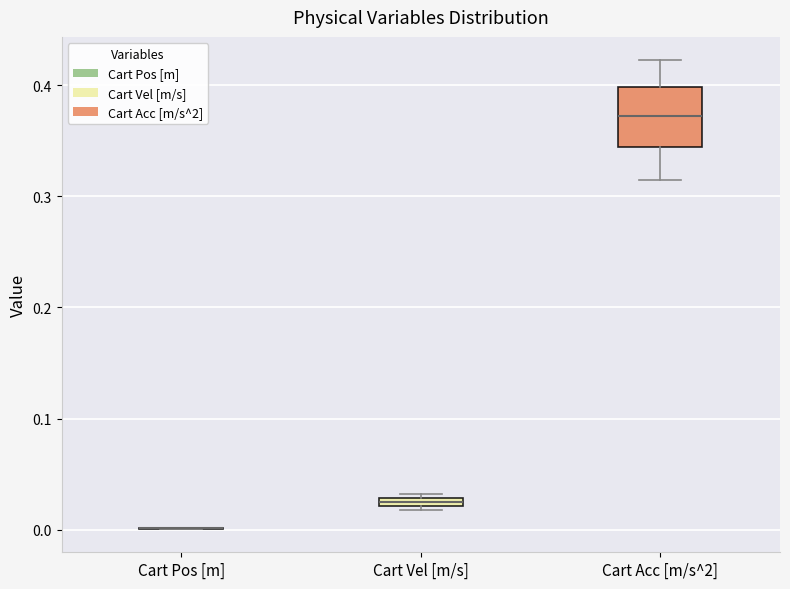

Where is the upper edge of the box for Cart Vel [m/s] on the y-axis? The values are not printed on the chart, so give them approximately, as read against the axis.

0.03